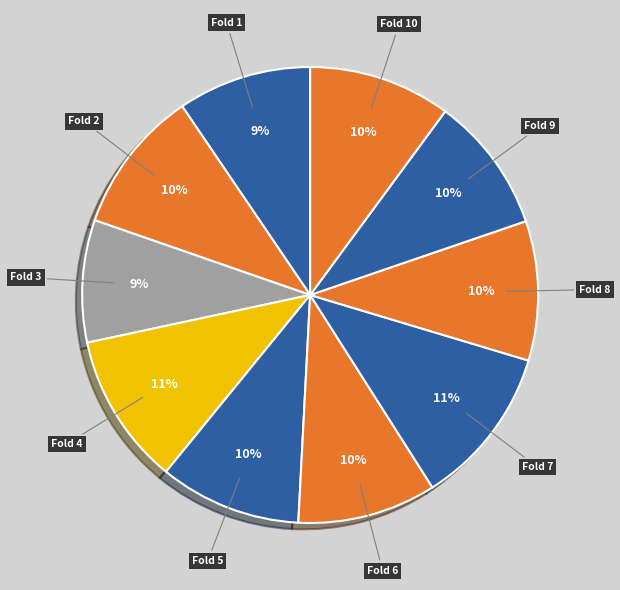

Do Fold 9 and Fold 2 together represent more than half of the pie?

No